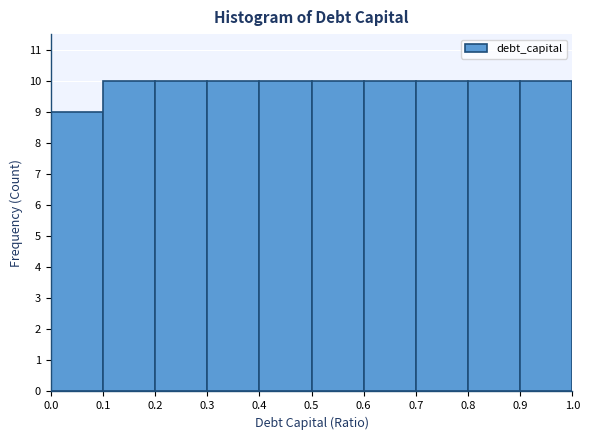

Reading left to right, transcribe this chart: for each bar, give the range it covers on the x-axis and its height. The values are not printed on the chart, so give them approximately, as read against the axis.

0.0 to 0.1: 9
0.1 to 0.2: 10
0.2 to 0.3: 10
0.3 to 0.4: 10
0.4 to 0.5: 10
0.5 to 0.6: 10
0.6 to 0.7: 10
0.7 to 0.8: 10
0.8 to 0.9: 10
0.9 to 1.0: 10